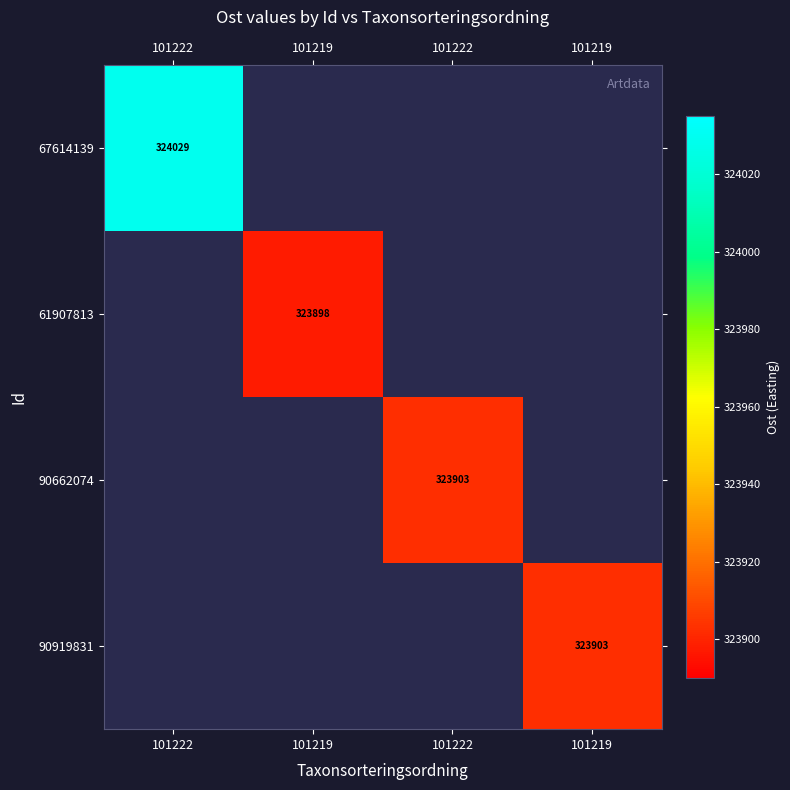

Which series has the widest spread of values?

67614139